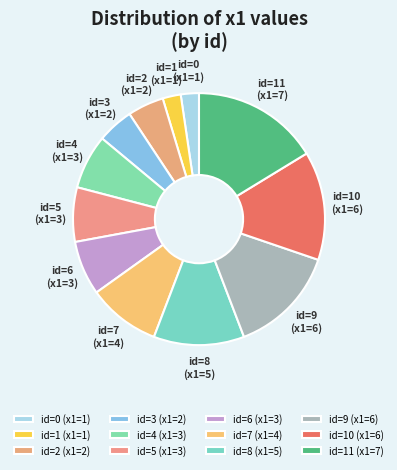

Is the sum of id=8 and id=5 greater than half?

No